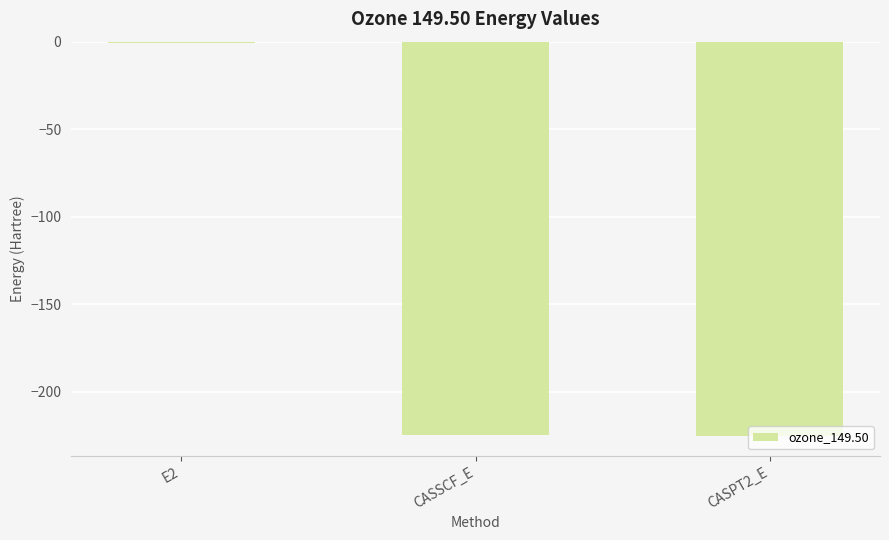

What is the sum of the values at CASPT2_E and CASSCF_E?

-449.8